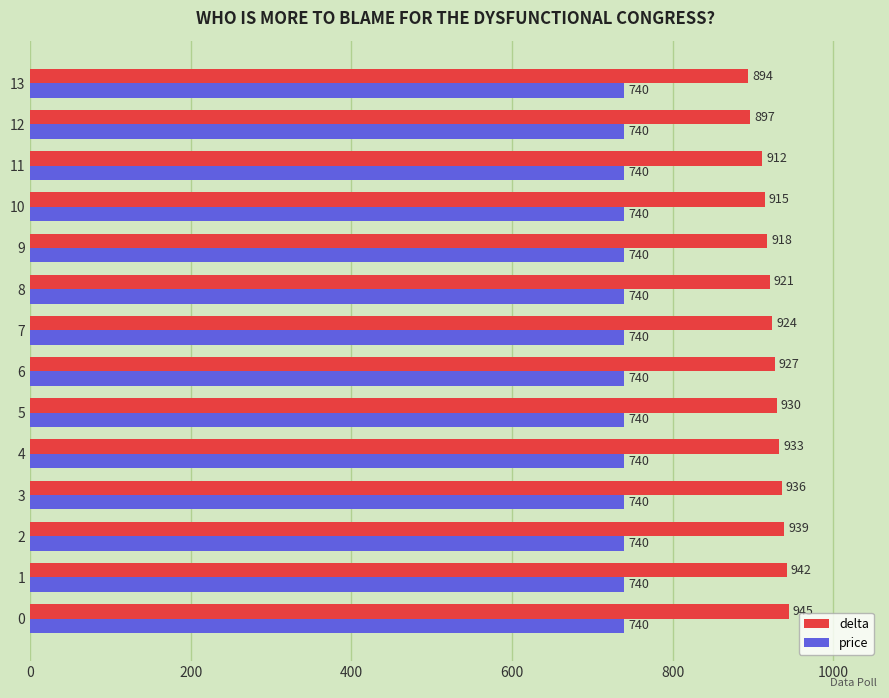

True or false: delta has a value of 1297 at 2.

False